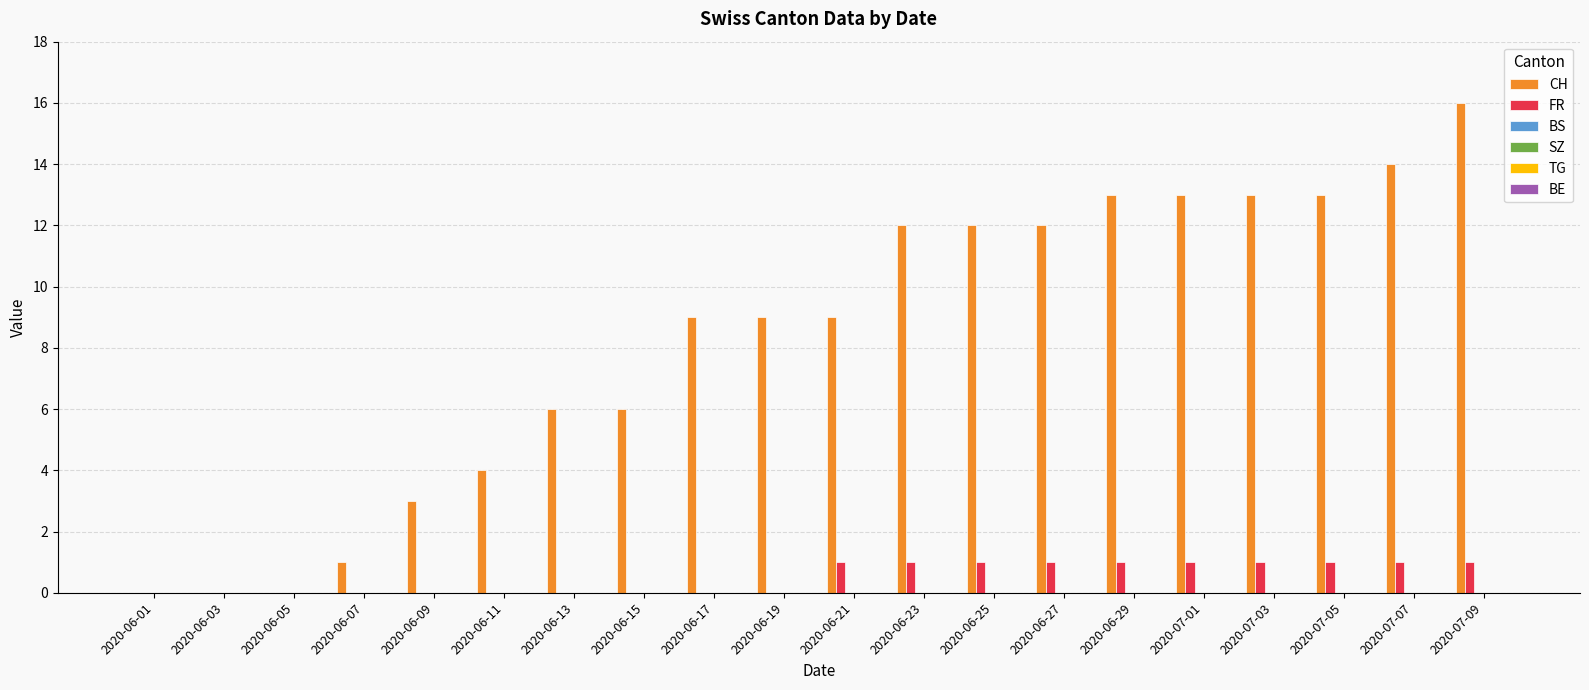

What is the sum of all CH values?

165